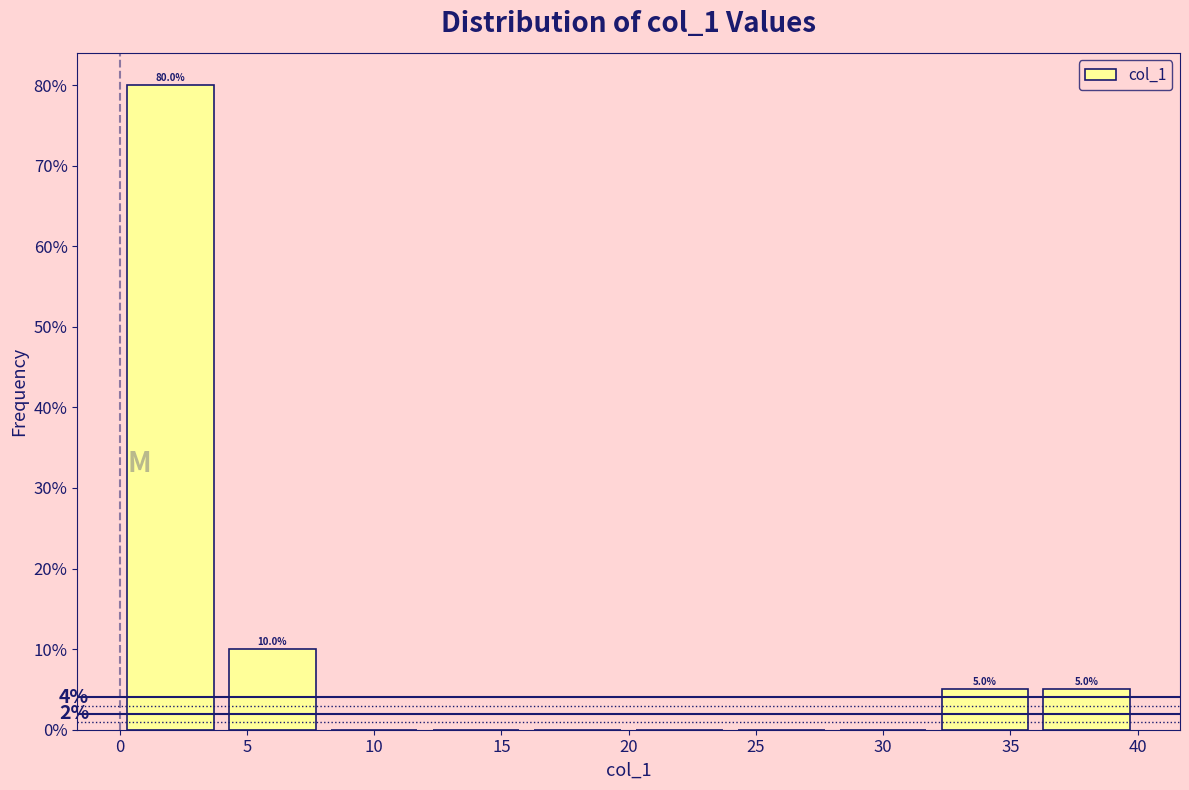

Over which range of the x-axis is the bar tallest?

0 to 4